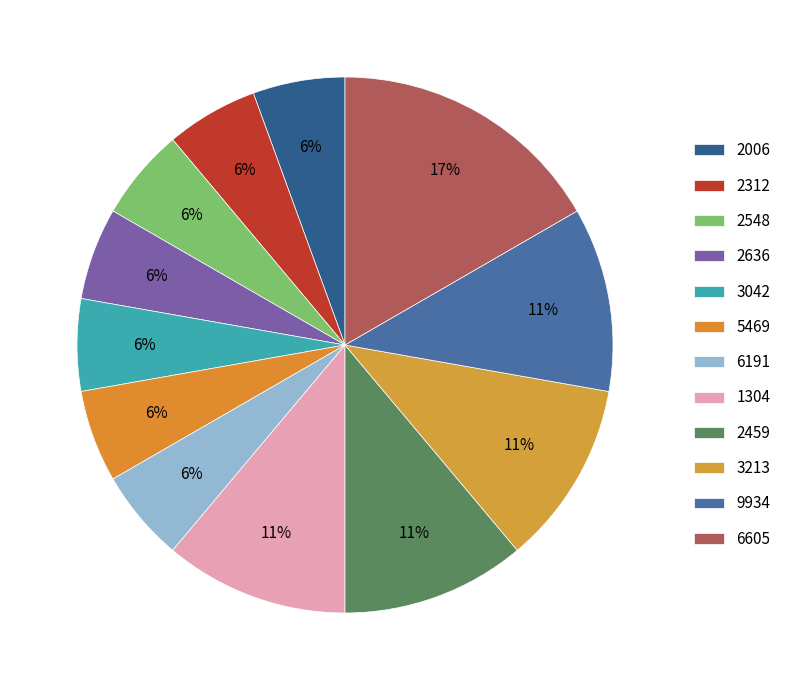

To the nearest percent, what is the average slice percentage?

8%